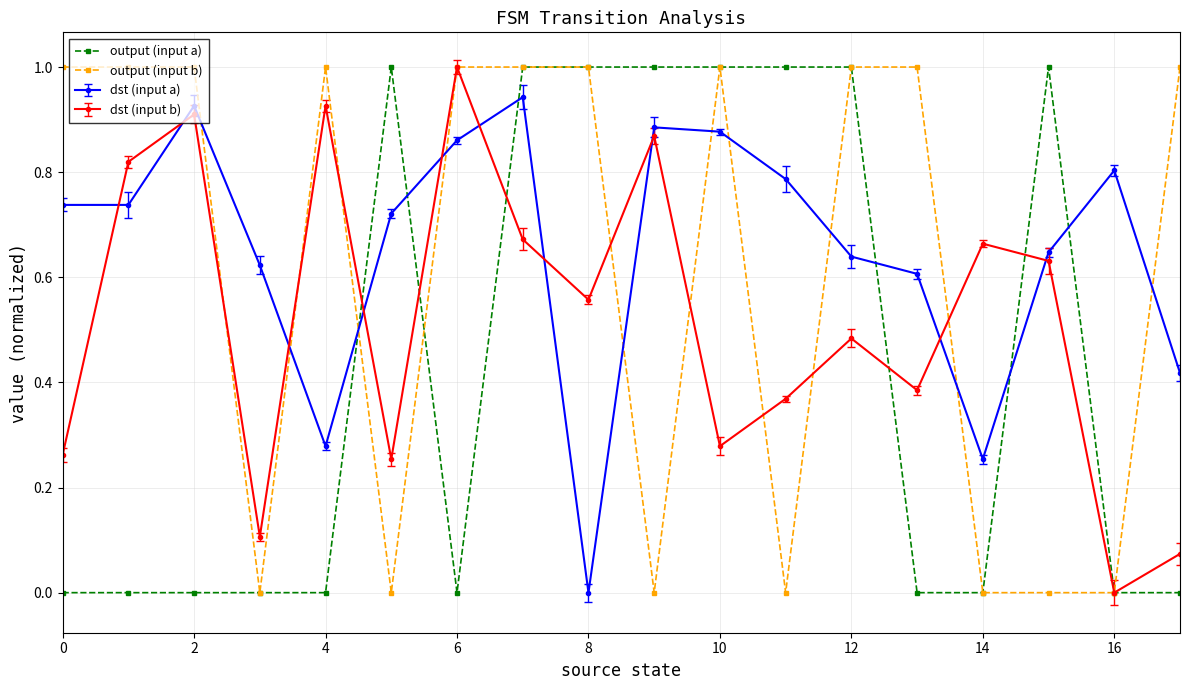

What is the greatest value displayed?

1.0